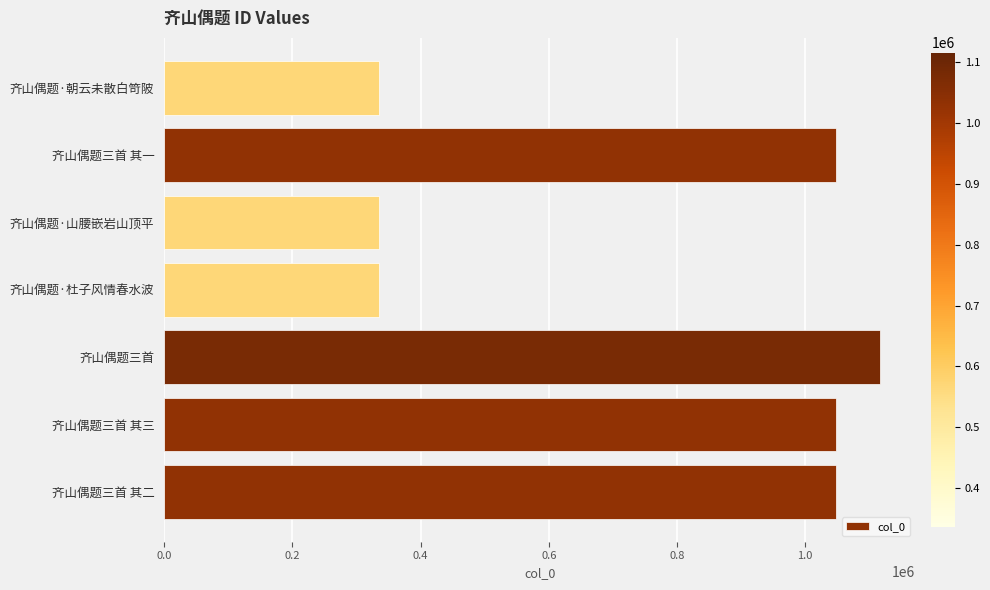

What is the difference between the values at 齐山偶题三首 and 齐山偶题·朝云未散白笴陂?

780746